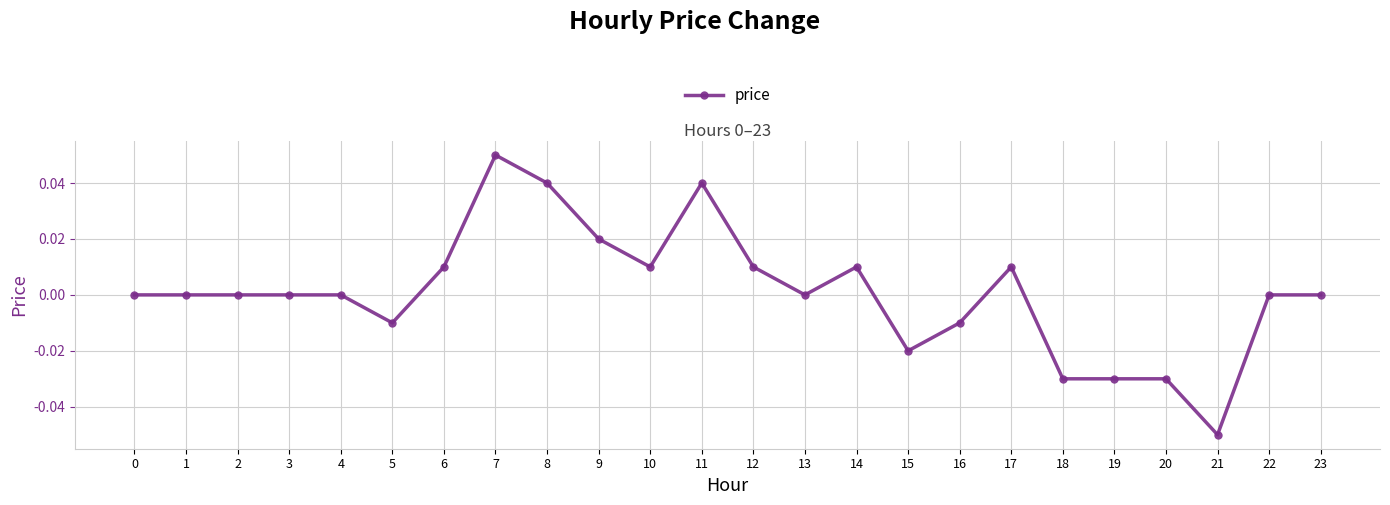

How many series are shown in this chart?

1